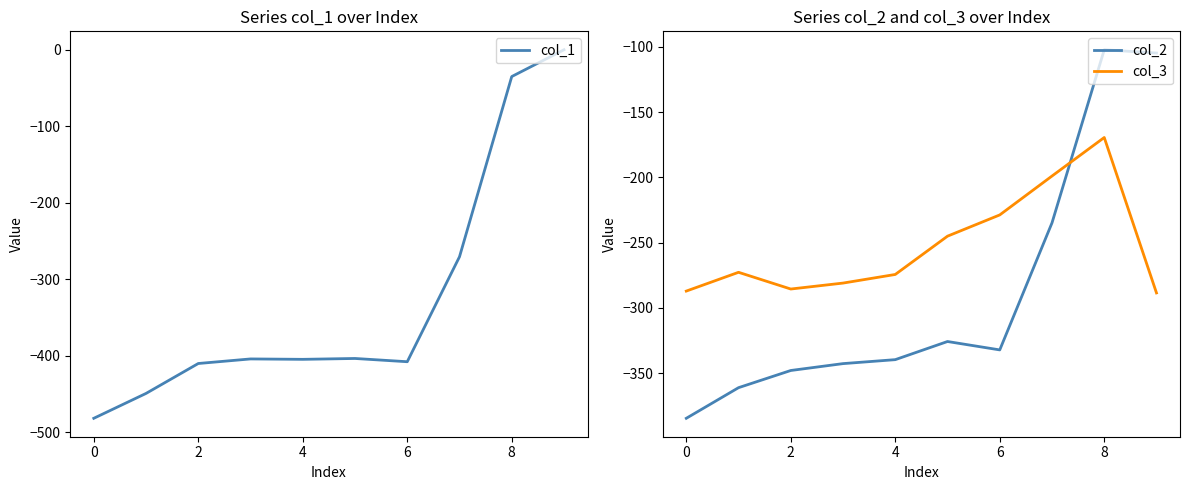

Is the value of col_3 at 6 greater than the value of col_2 at 2?

Yes